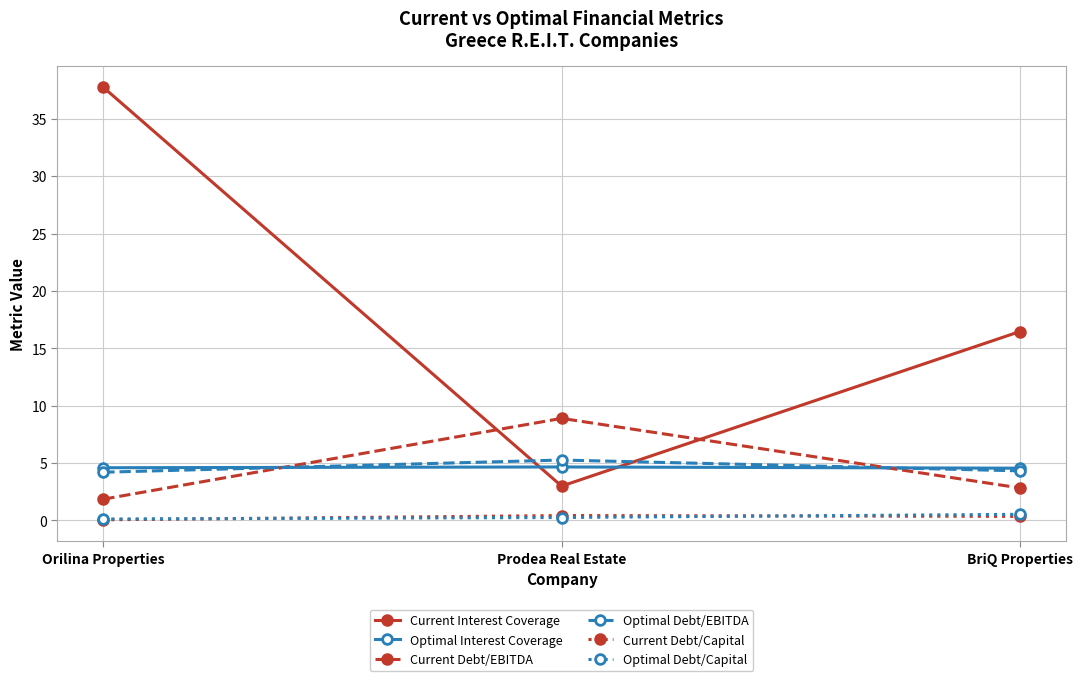

How many series are shown in this chart?

6